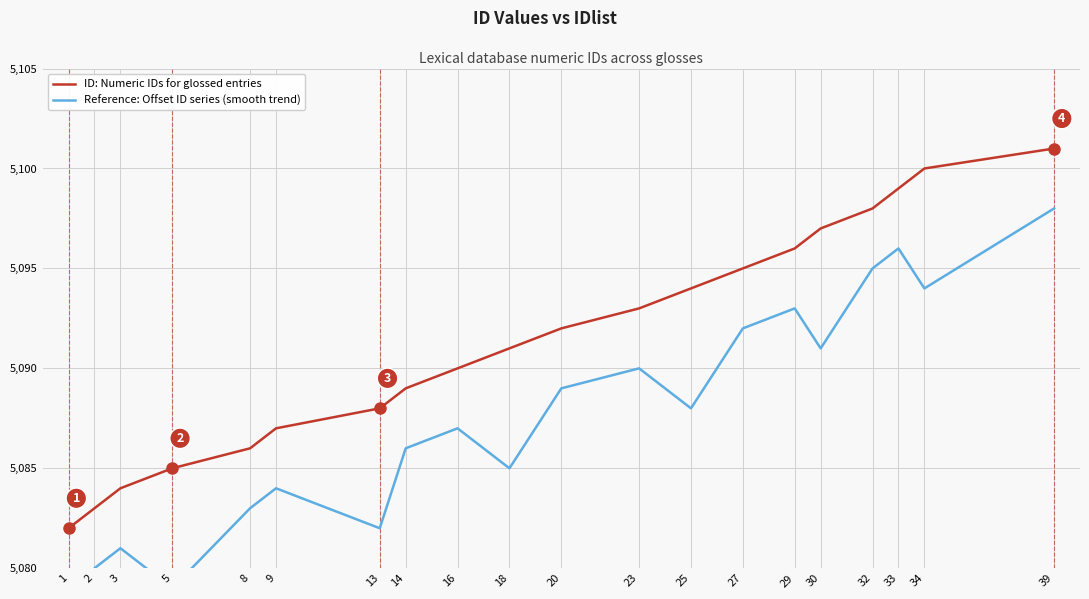

Reading left to right, transcribe all the data shown in this chart.

ID: Numeric IDs for glossed entries: 5082	5083	5084	5085	5086	5087	5088	5089	5090	5091	5092	5093	5094	5095	5096	5097	5098	5099	5100	5101
Reference: Offset ID series (smooth trend): 5076	5080	5081	5079	5083	5084	5082	5086	5087	5085	5089	5090	5088	5092	5093	5091	5095	5096	5094	5098